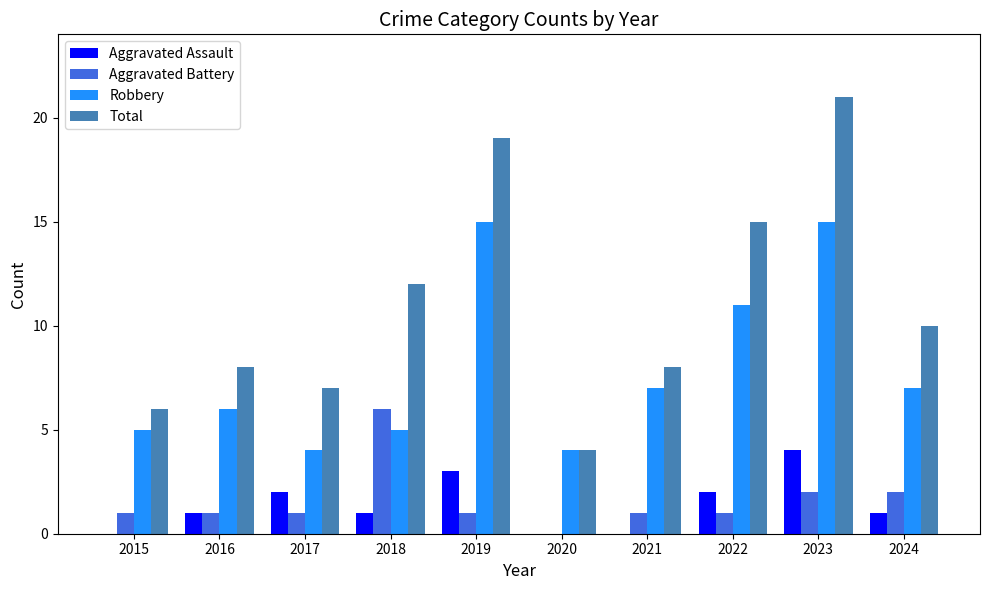

Which series changed the most between 2020 and 2021?

Total